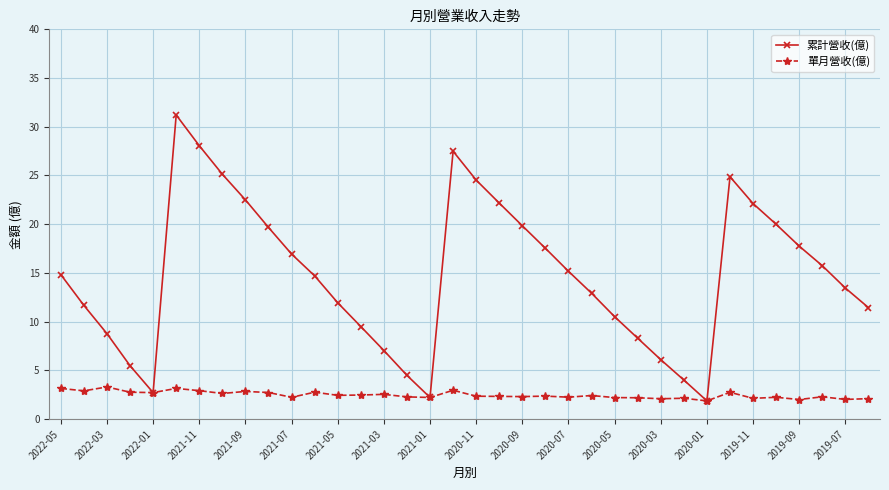

What is the value of the 單月營收(億) point at the 35th from the left?

2.0